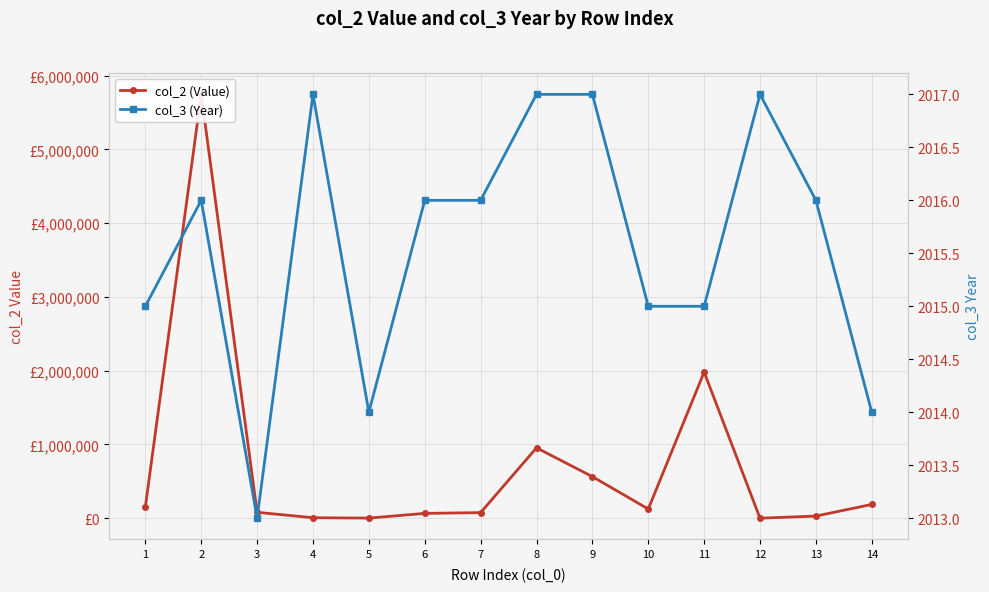

Where is the first local minimum for col_3 (Year)?

3